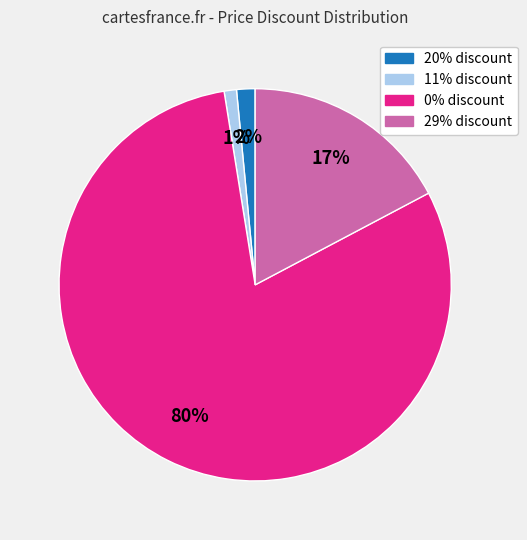

Between 11% and 29%, which is larger?

29%